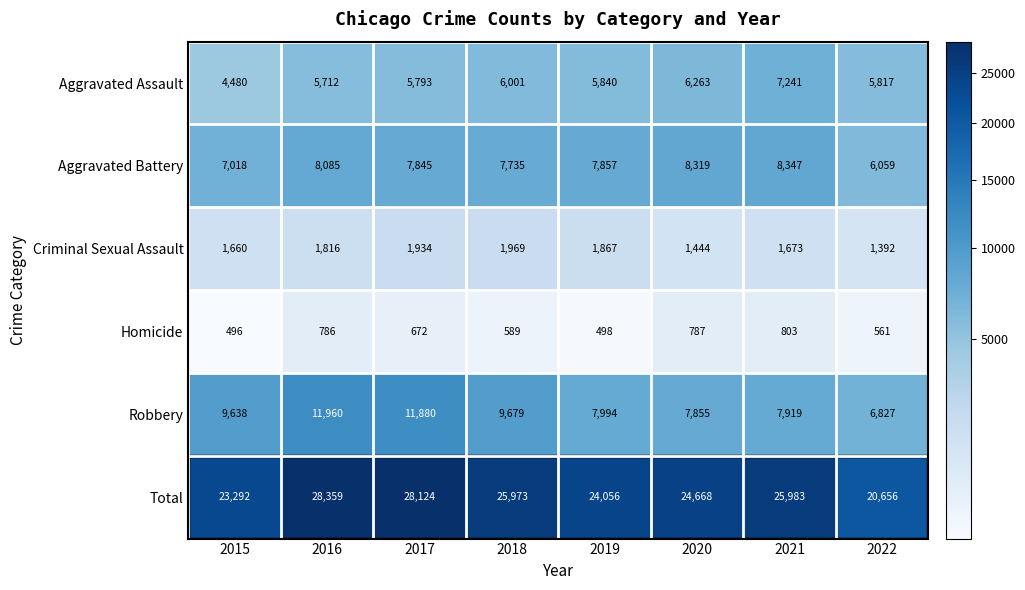

What is the smallest value displayed?

496